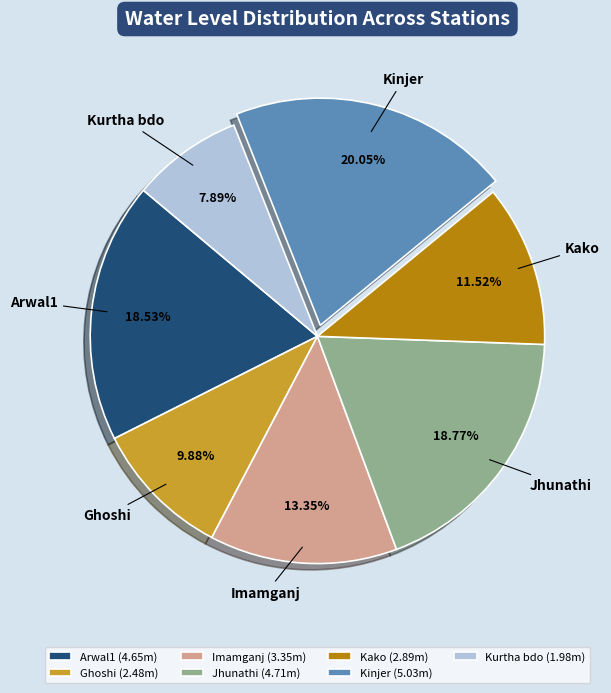

Approximately how many times larger is the value at Kinjer compared to Kako?

1.7